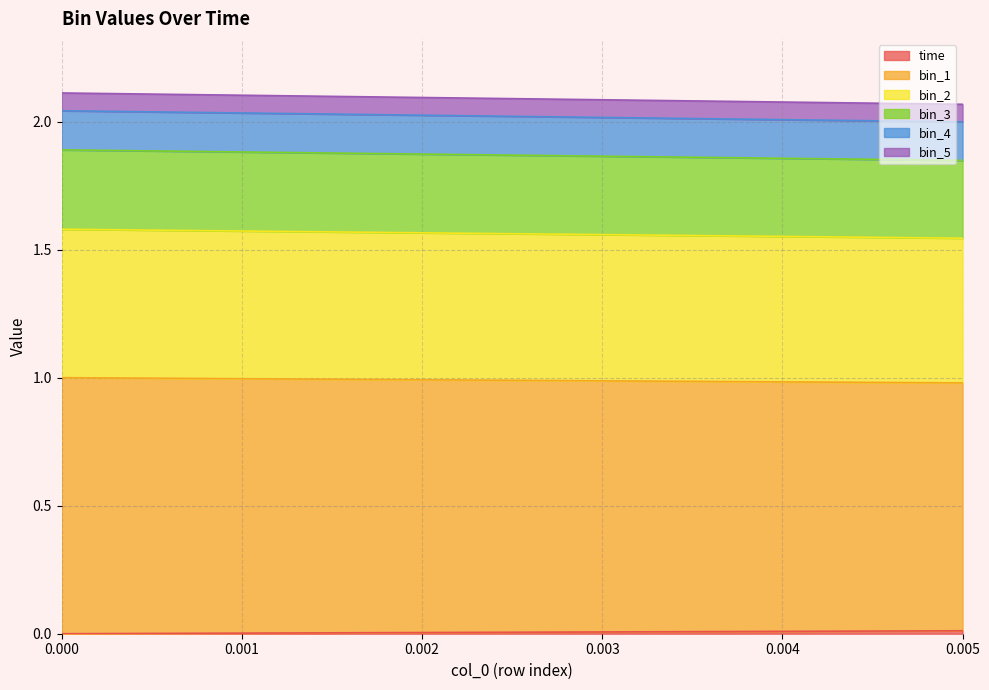

Between 0.00166667 and 0.005, which series saw the biggest shift?

bin_2